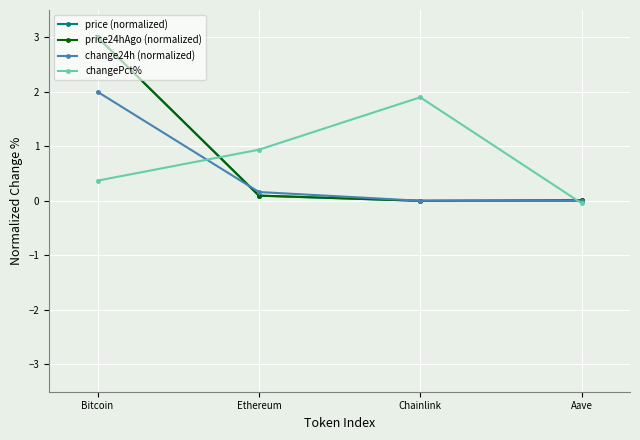

Is it true that price24hAgo (normalized) equals 4.0 at Bitcoin?

False